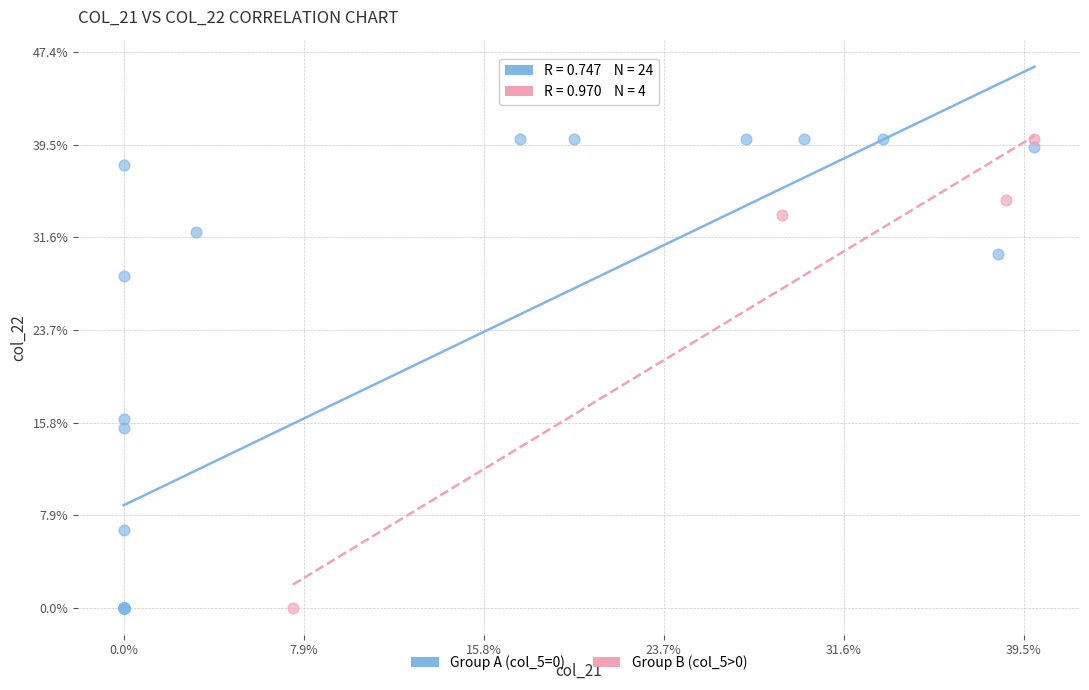

Which series has the largest Y range (max minus min)?

Group A (col_5=0)